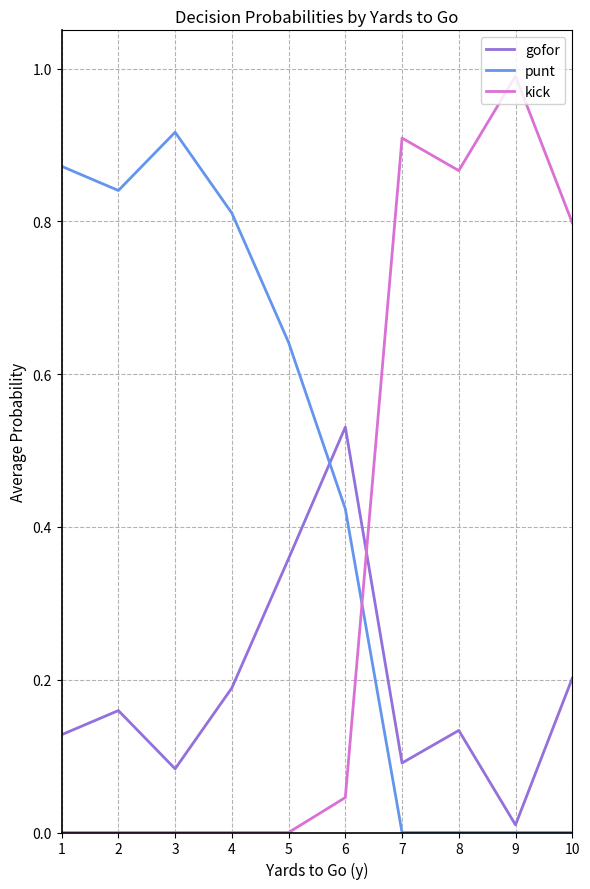

List the series in order of their peak value, highest first.

kick, punt, gofor